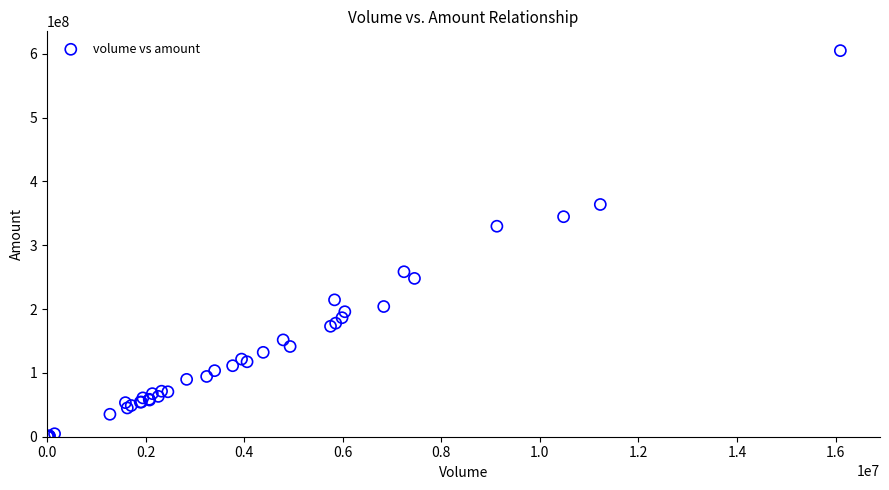

What Y value in the scatter plot is closest to 302568084?

329772416